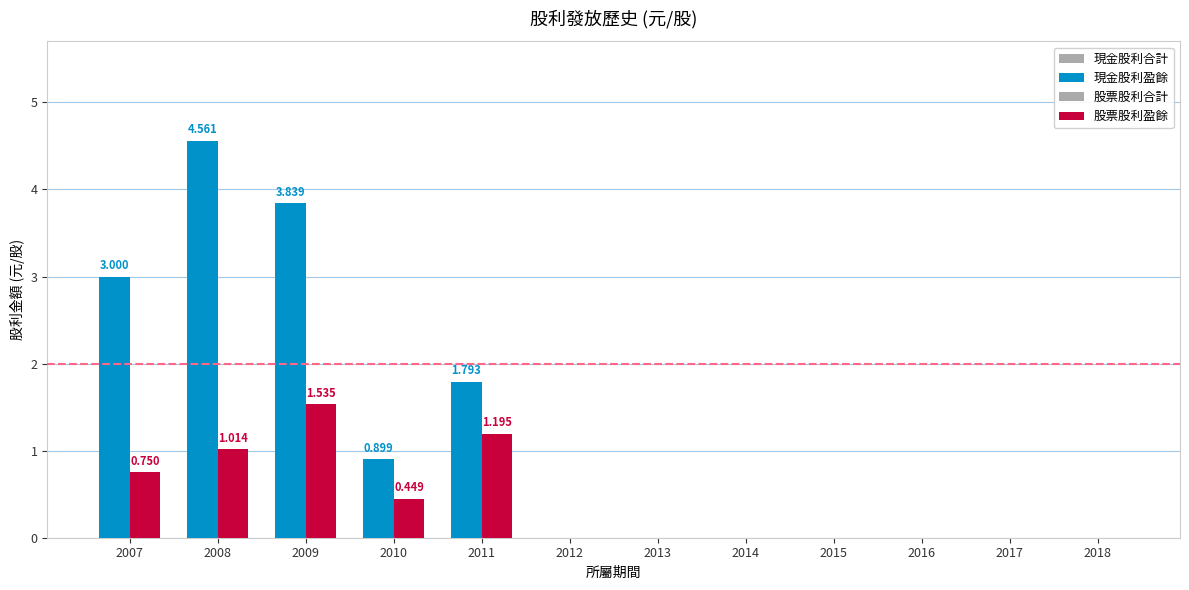

Reading left to right, extract all data points from this chart.

現金股利合計: 2007=3.0	2008=4.6	2009=3.8	2010=0.9	2011=1.8	2012=0.0	2013=0.0	2014=0.0	2015=0.0	2016=0.0	2017=0.0	2018=0.0
現金股利盈餘: 2007=3.0	2008=4.6	2009=3.8	2010=0.9	2011=1.8	2012=0.0	2013=0.0	2014=0.0	2015=0.0	2016=0.0	2017=0.0	2018=0.0
股票股利合計: 2007=0.8	2008=1.0	2009=1.5	2010=0.4	2011=1.2	2012=0.0	2013=0.0	2014=0.0	2015=0.0	2016=0.0	2017=0.0	2018=0.0
股票股利盈餘: 2007=0.8	2008=1.0	2009=1.5	2010=0.4	2011=1.2	2012=0.0	2013=0.0	2014=0.0	2015=0.0	2016=0.0	2017=0.0	2018=0.0